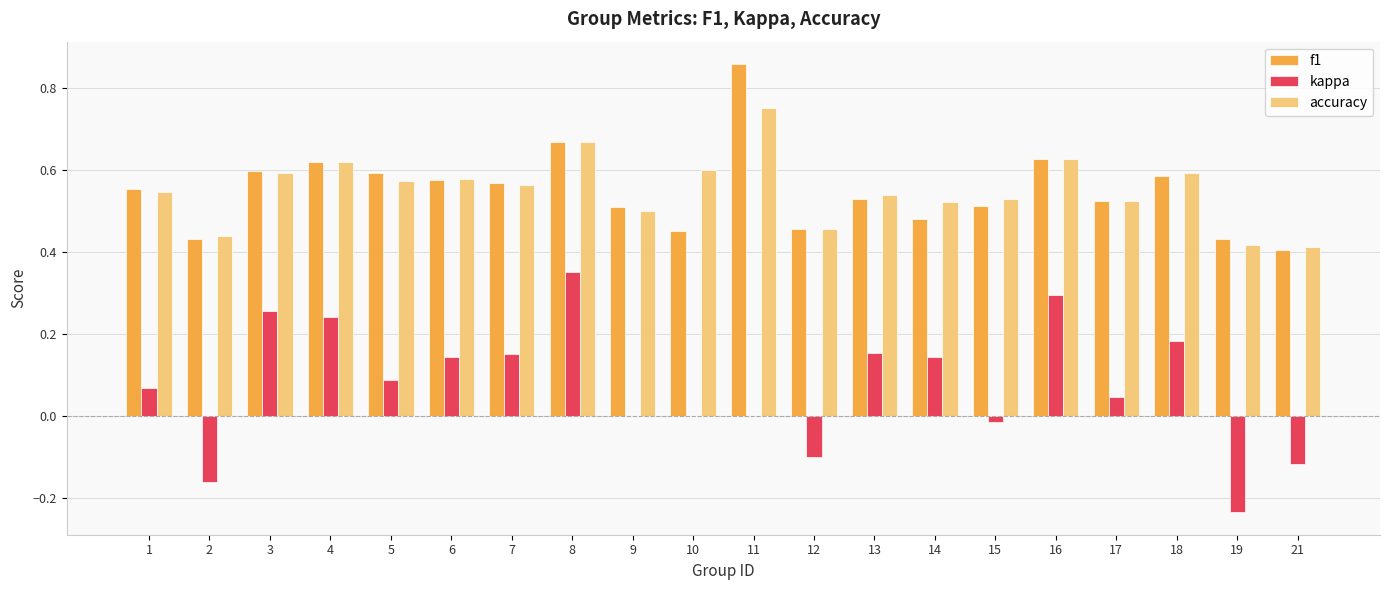

Is the value of accuracy at 21 greater than the value of f1 at 12?

No